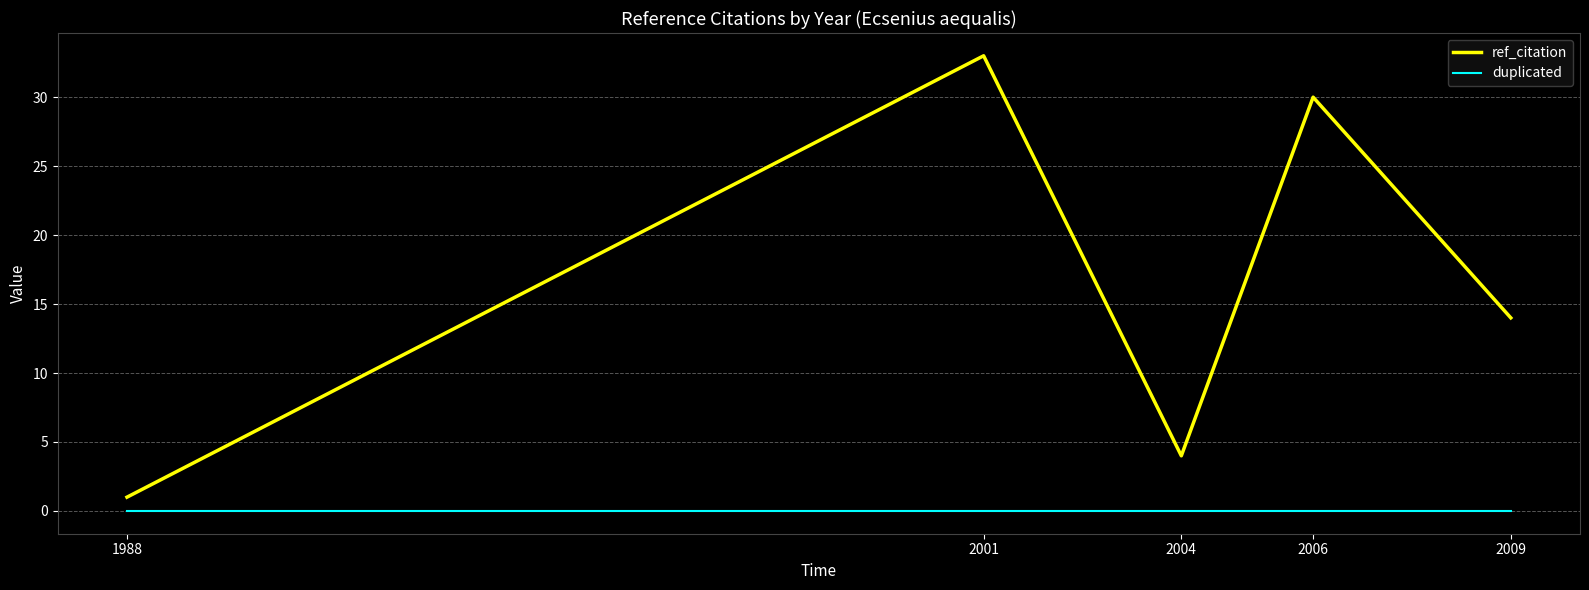

True or false: duplicated and ref_citation cross at least once.

False